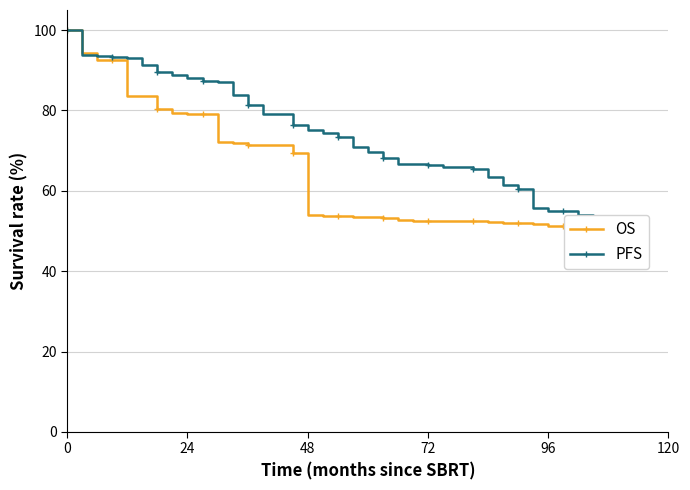

What are all the series names shown in the legend?

OS, PFS